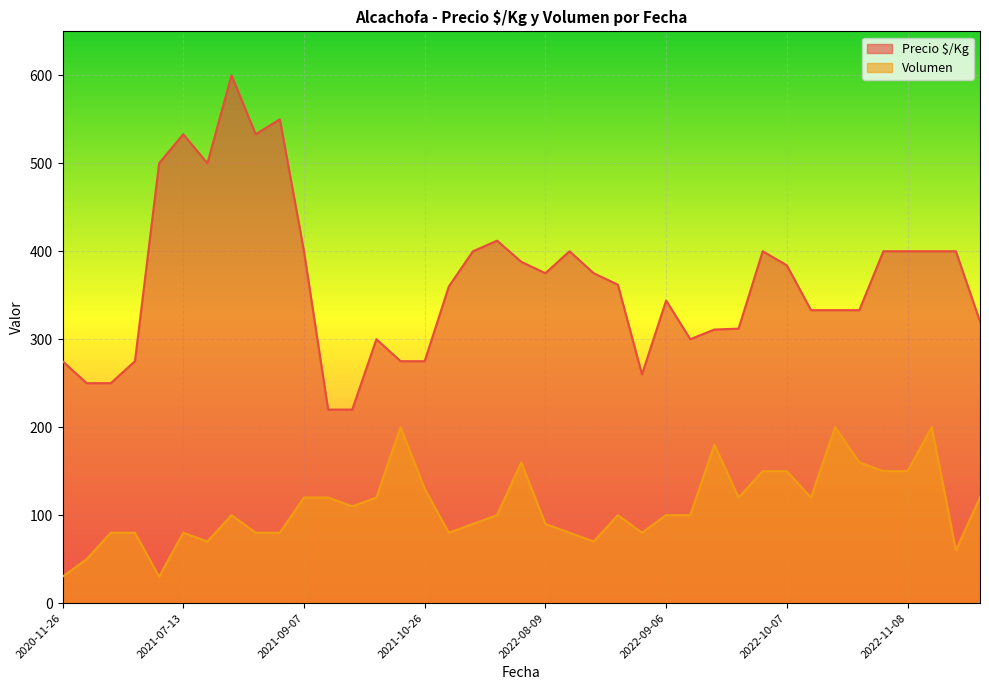

Which series has the largest range (max minus min)?

Precio $/Kg